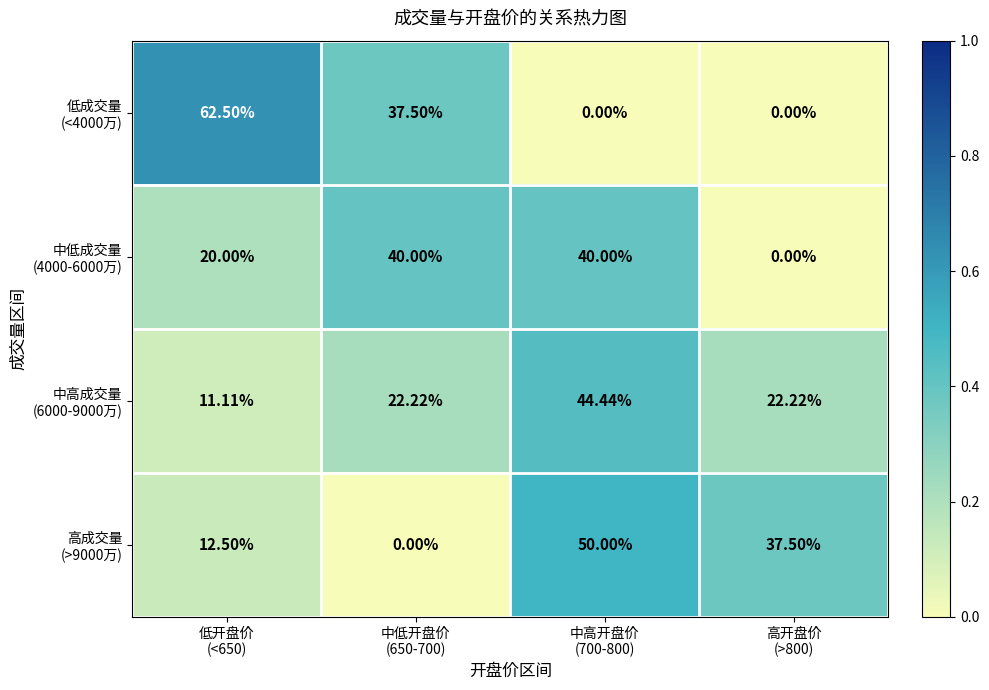

At how many categories does at least one series exceed 0?

4